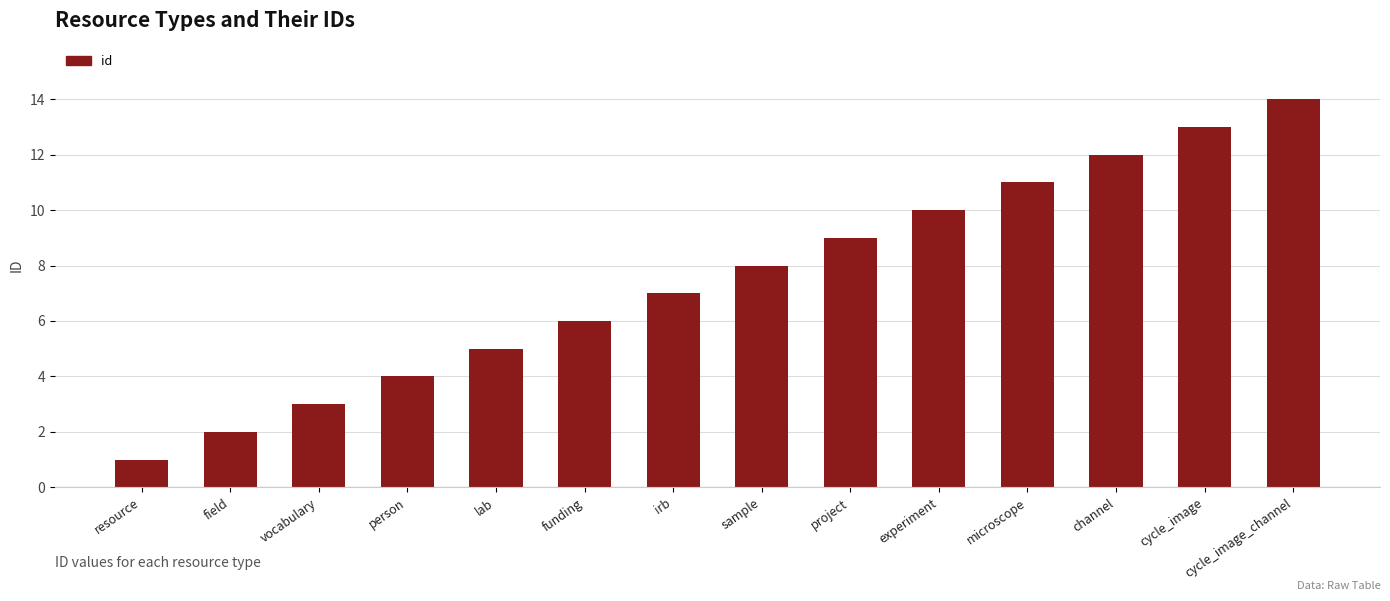

Reading right to left, what are all the values shown in this chart?

14	13	12	11	10	9	8	7	6	5	4	3	2	1